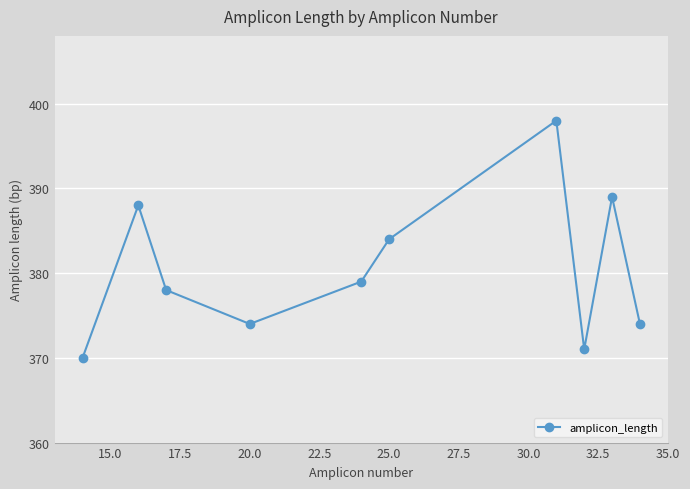

What is the sum of all values?

3805